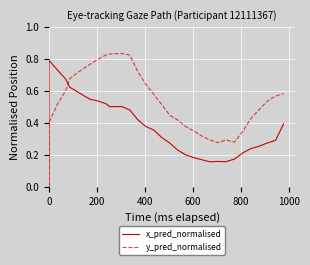

How many intersections are there between y_pred_normalised and x_pred_normalised?

1